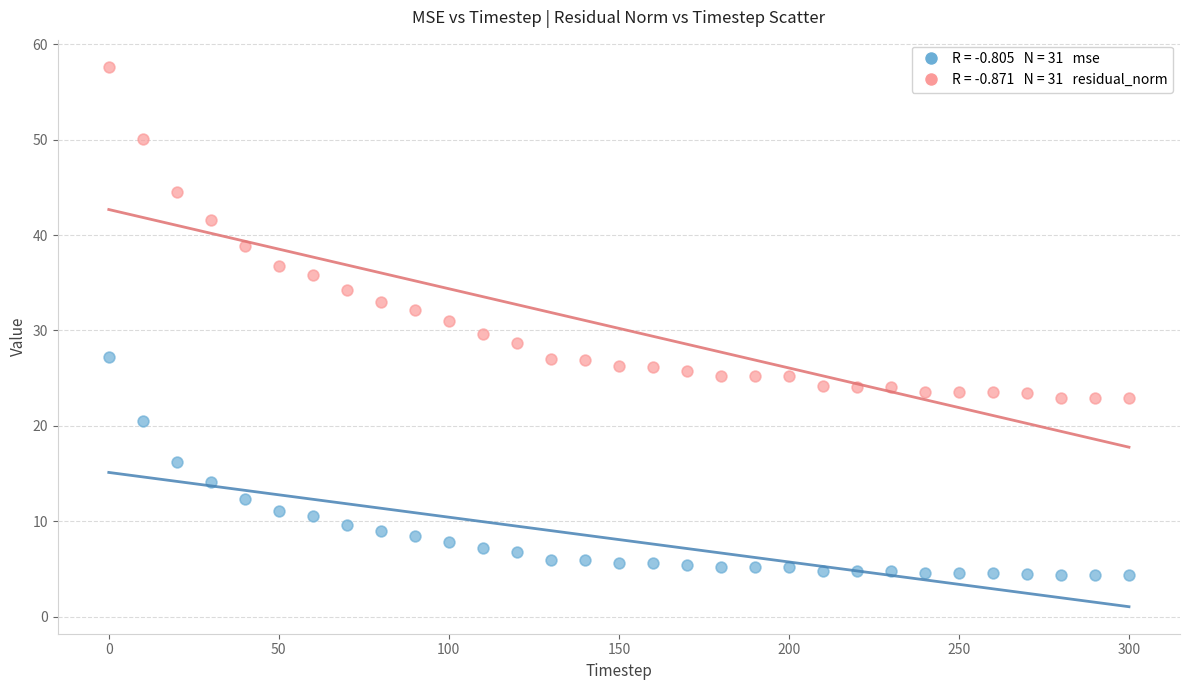

Across all data points, what is the range of X values (max minus min)?

300.0